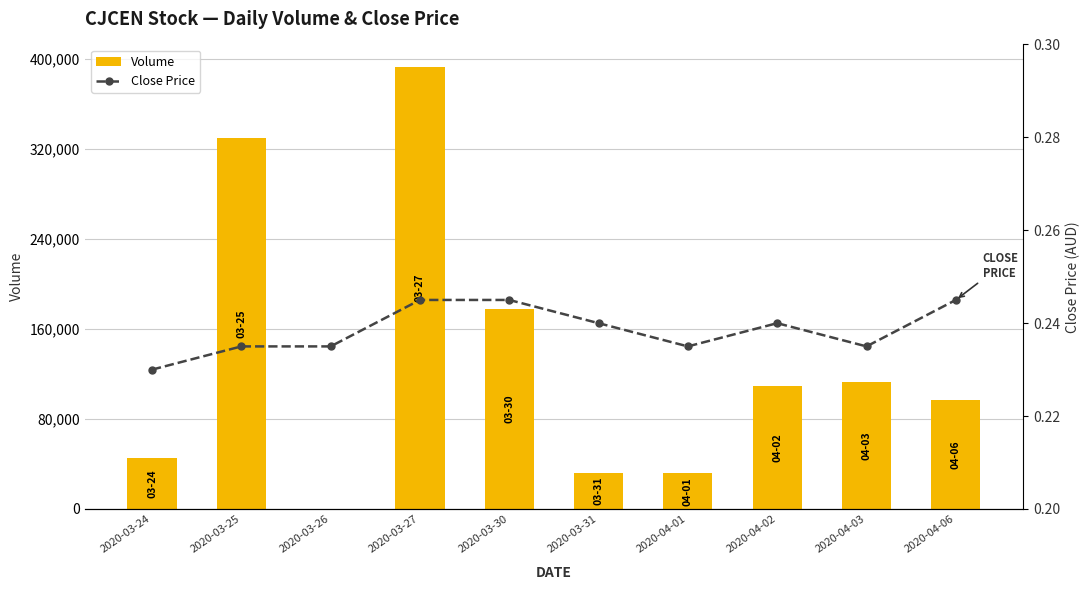

The value of Close Price at 2020-04-01 is 0.2. True or false?

True